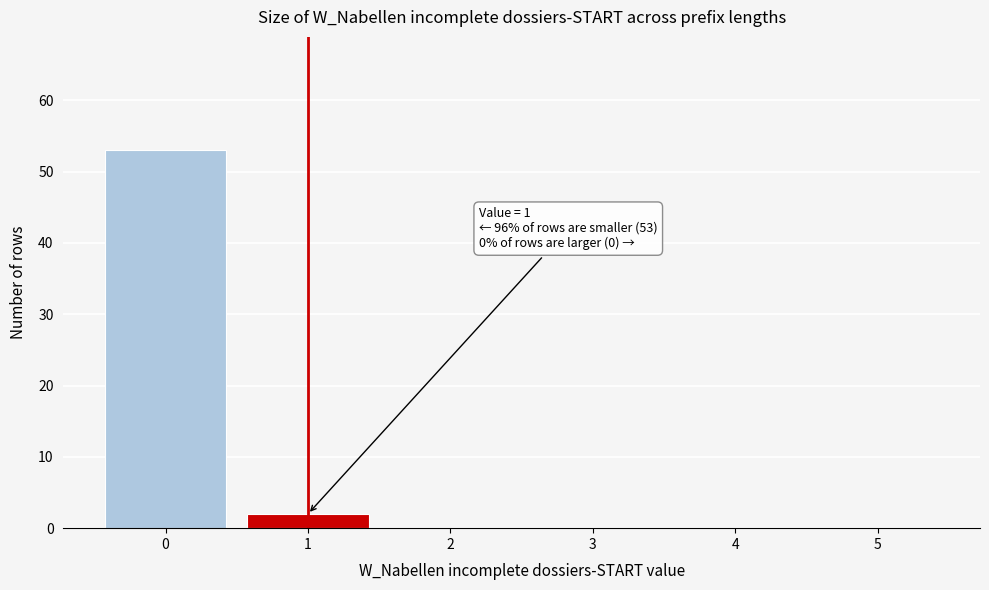

Reading left to right, transcribe all the data shown in this chart.

0=53	1=2	2=0	3=0	4=0	5=0